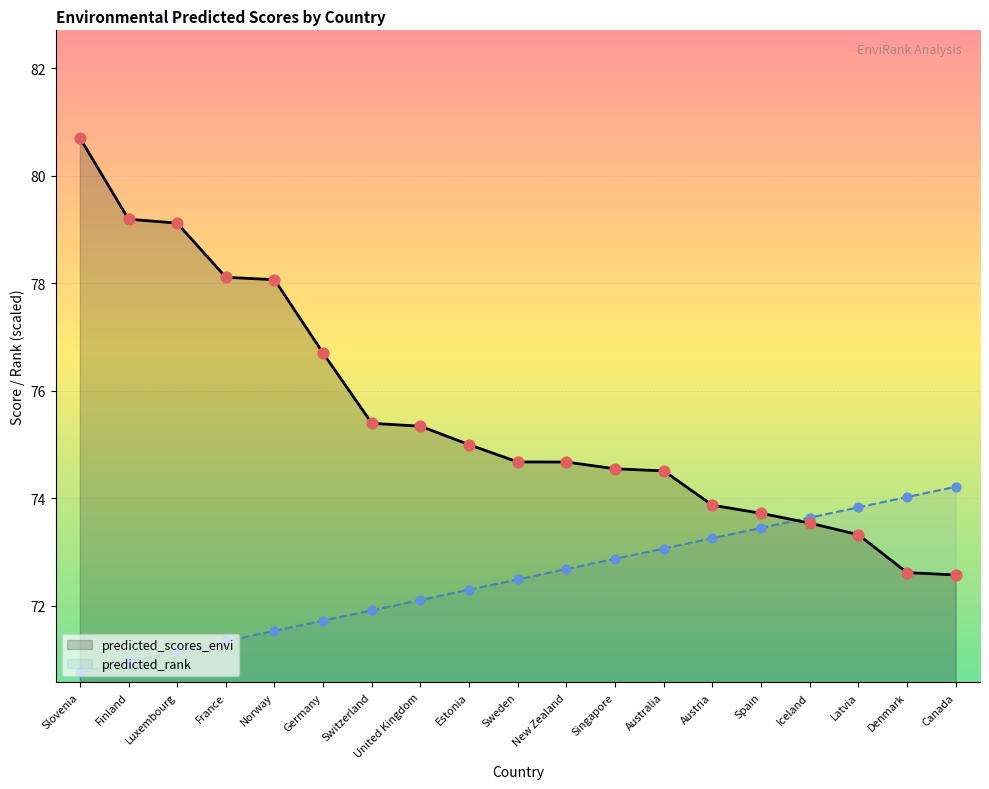

At which category is the sum across all series the highest?

Slovenia